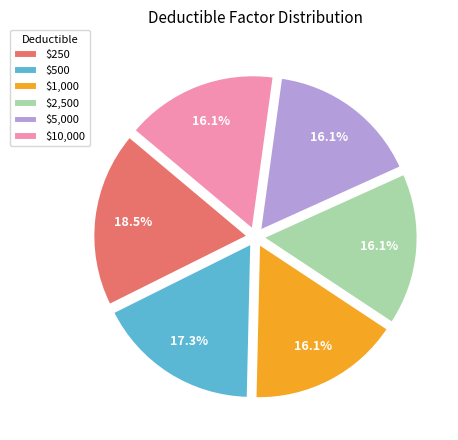

Combined, what portion of the pie is $1,000 and $250?

34.5%